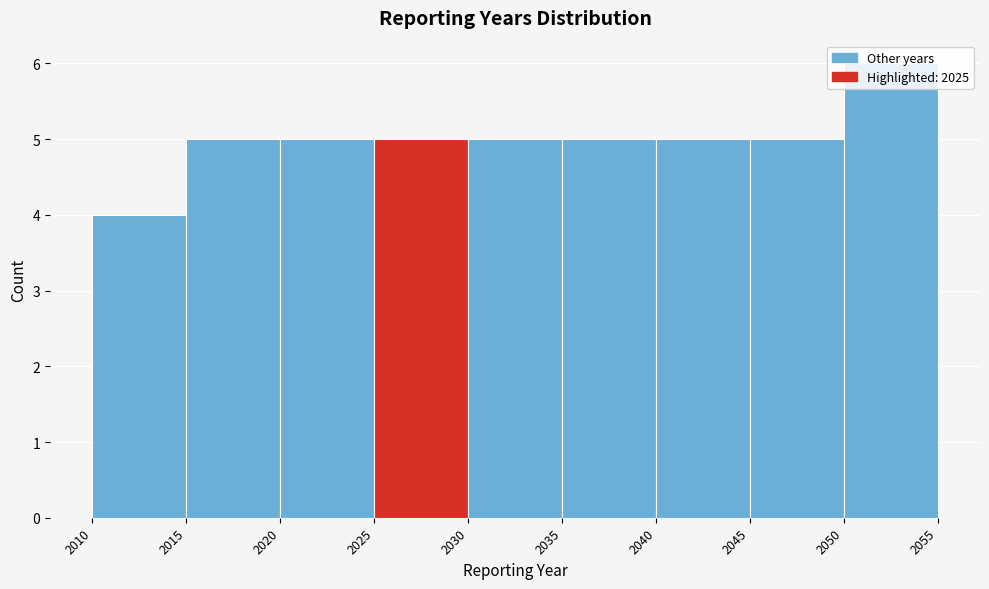

Reading left to right, list every bar in this chart as the range it spans on the x-axis followed by its height. The values are not printed on the chart, so give them approximately, as read against the axis.

2010 to 2015: 4
2015 to 2020: 5
2020 to 2025: 5
2025 to 2030: 5
2030 to 2035: 5
2035 to 2040: 5
2040 to 2045: 5
2045 to 2050: 5
2050 to 2055: 6